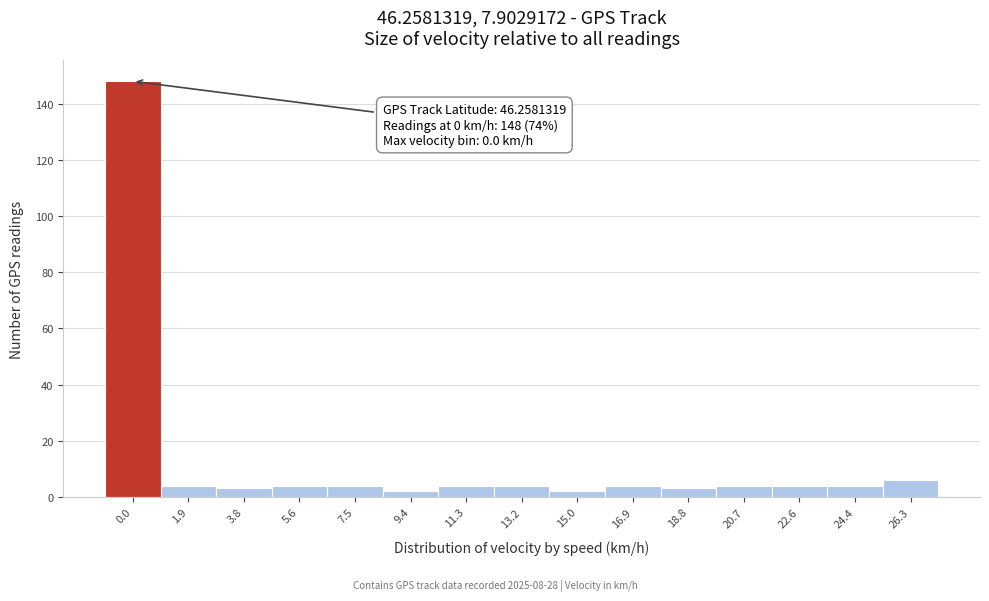

Reading left to right, transcribe all the data shown in this chart.

148	4	3	4	4	2	4	4	2	4	3	4	4	4	6